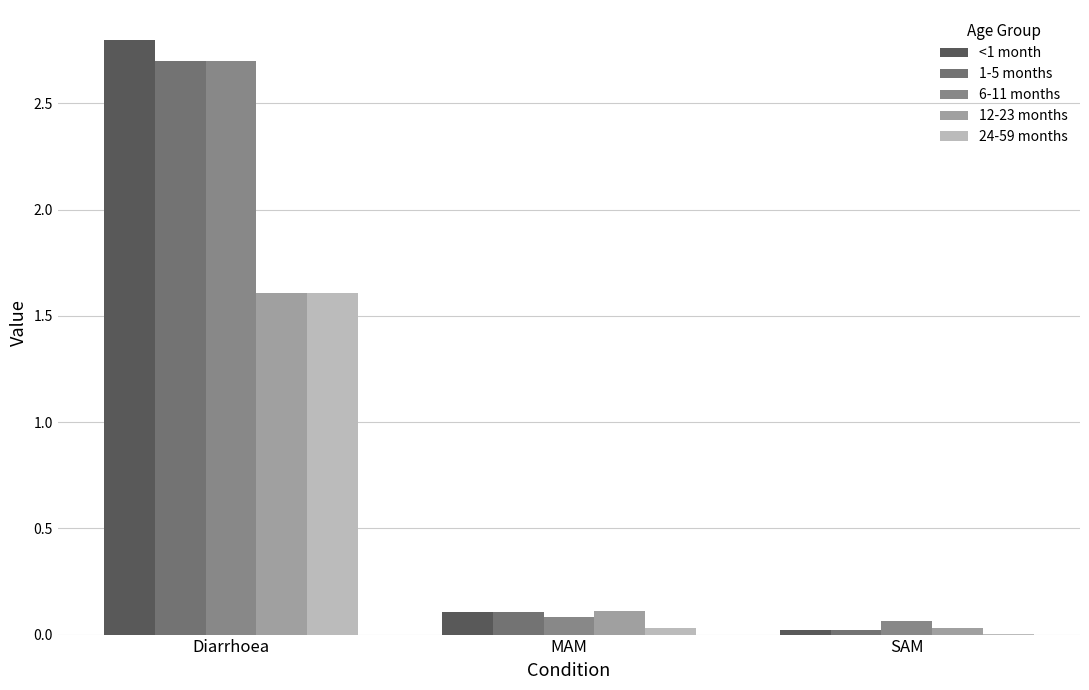

How many distinct data groups are displayed?

5